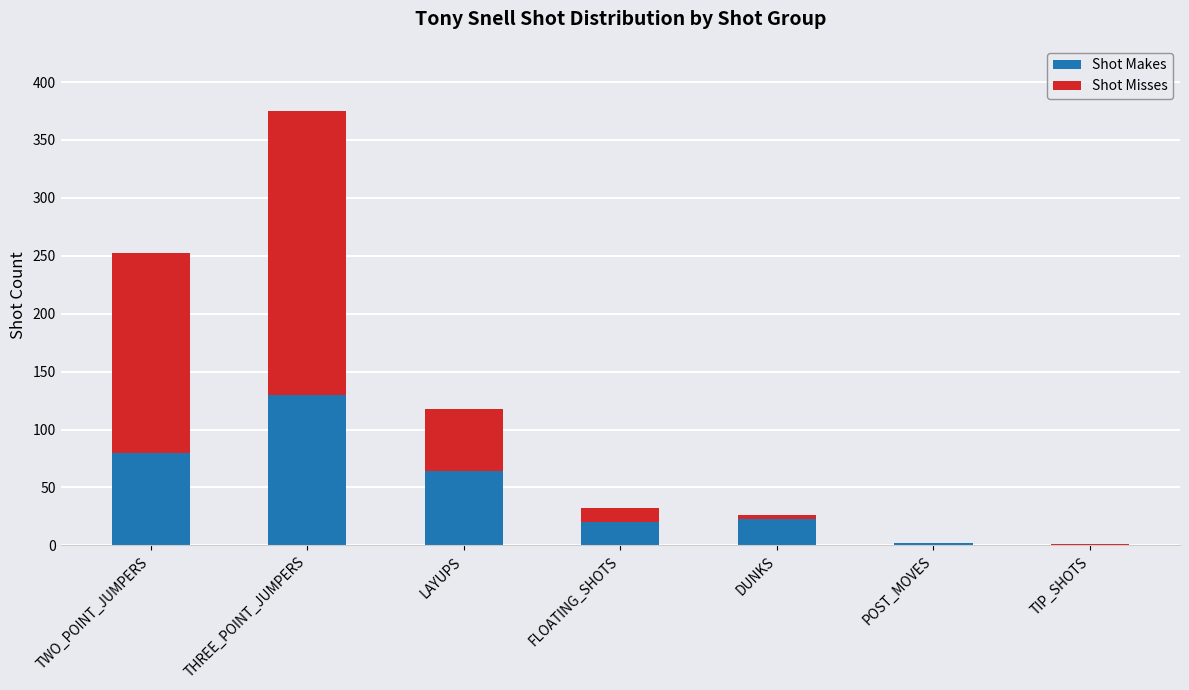

What are all the series names shown in the legend?

Shot Makes, Shot Misses